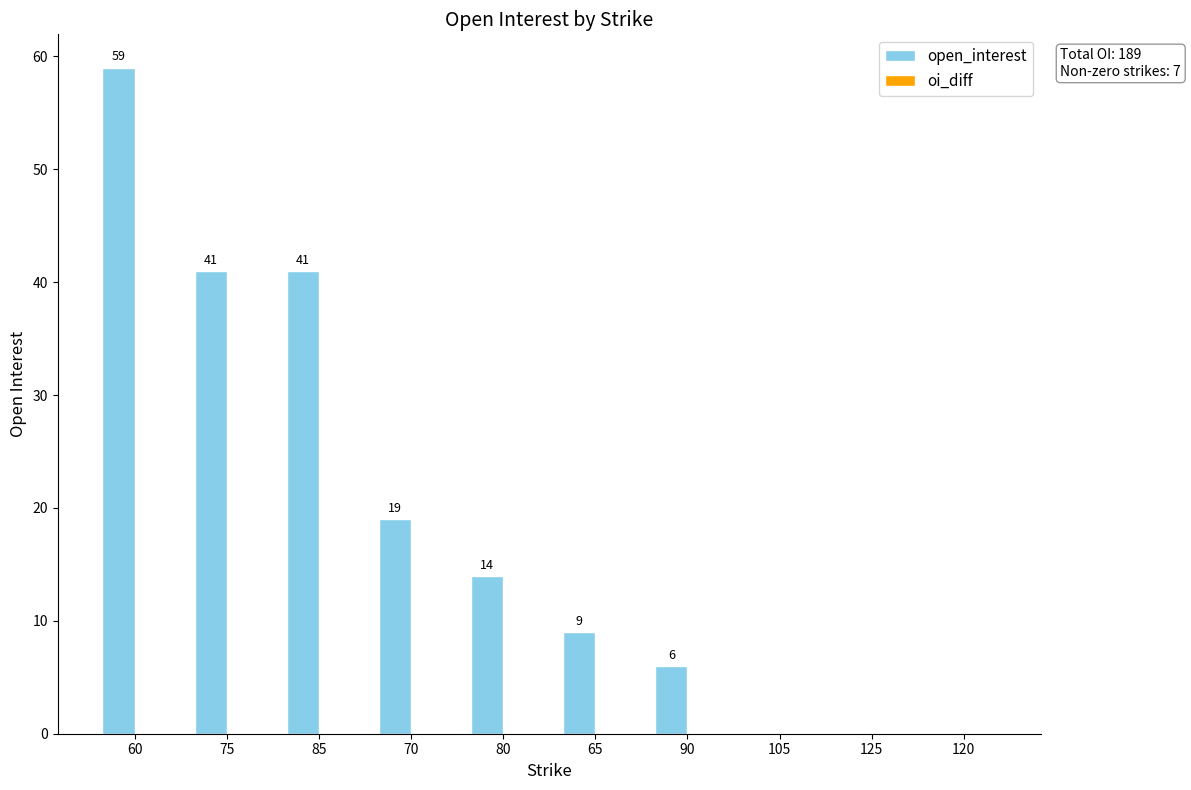

Does the chart contain stacked bars?

No